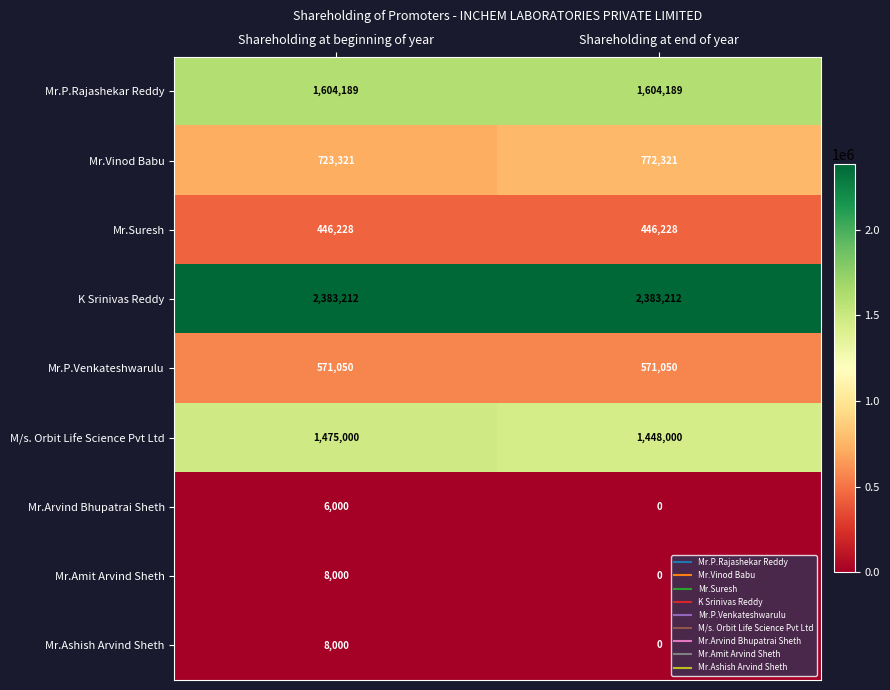

Rank the categories by M/s. Orbit Life Science Pvt Ltd value from lowest to highest.

Shareholding at end of year, Shareholding at beginning of year